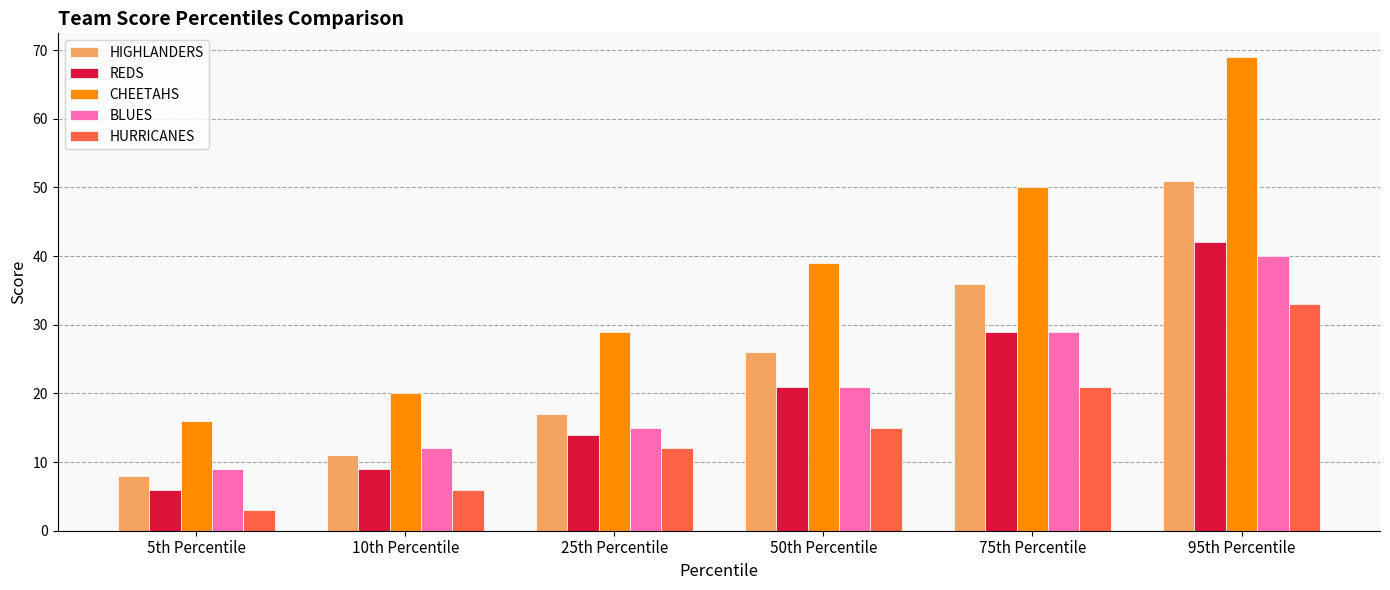

How many values in the HIGHLANDERS series are below 26?

3